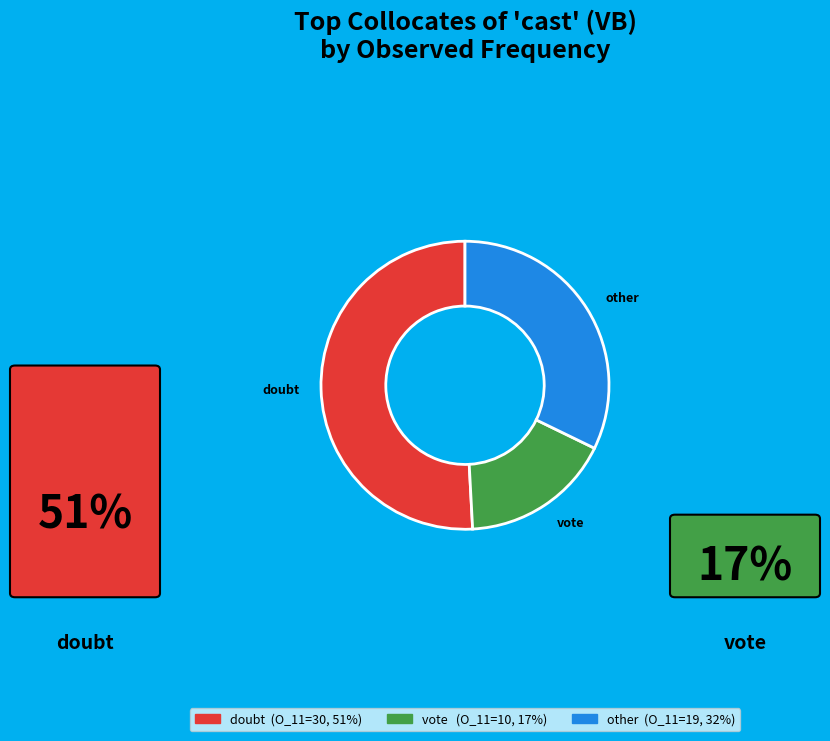

True or false: doubt accounts for 51% of the total.

True